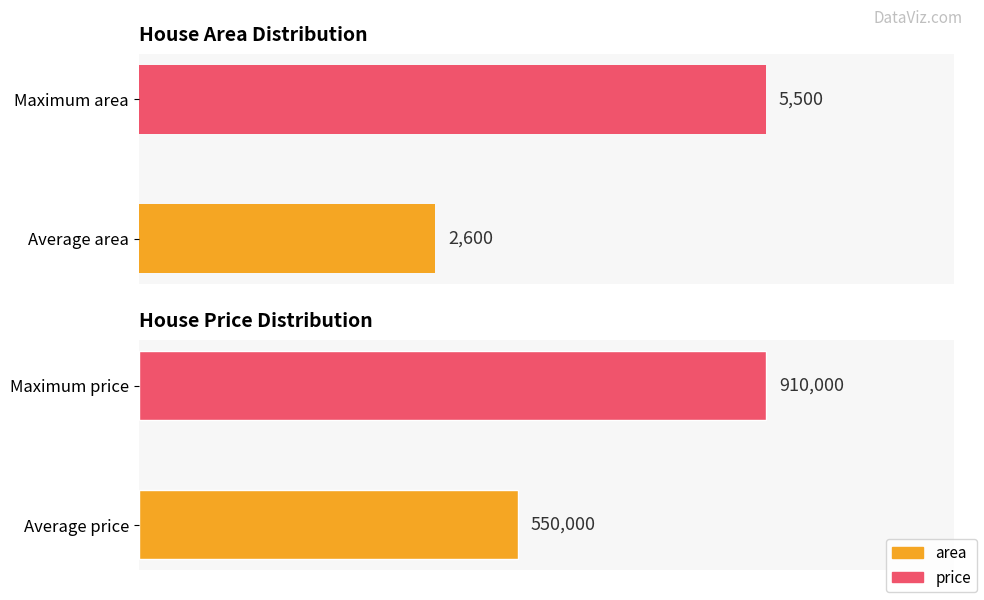

Does the chart contain any negative values?

No